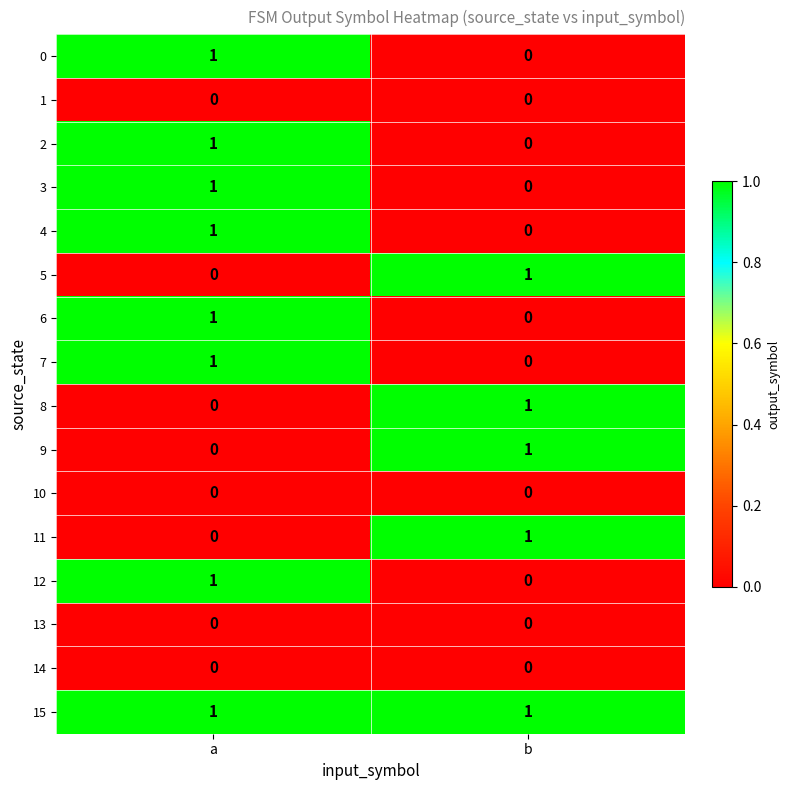

Which series has the largest total across all categories?

15